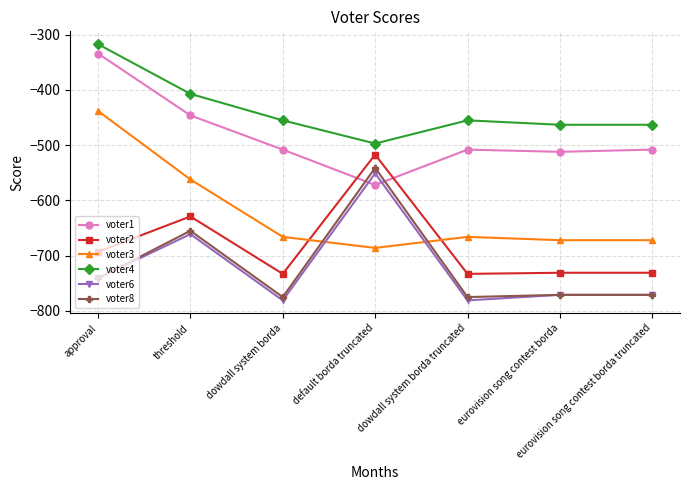

True or false: voter2 and voter8 intersect in this chart.

False